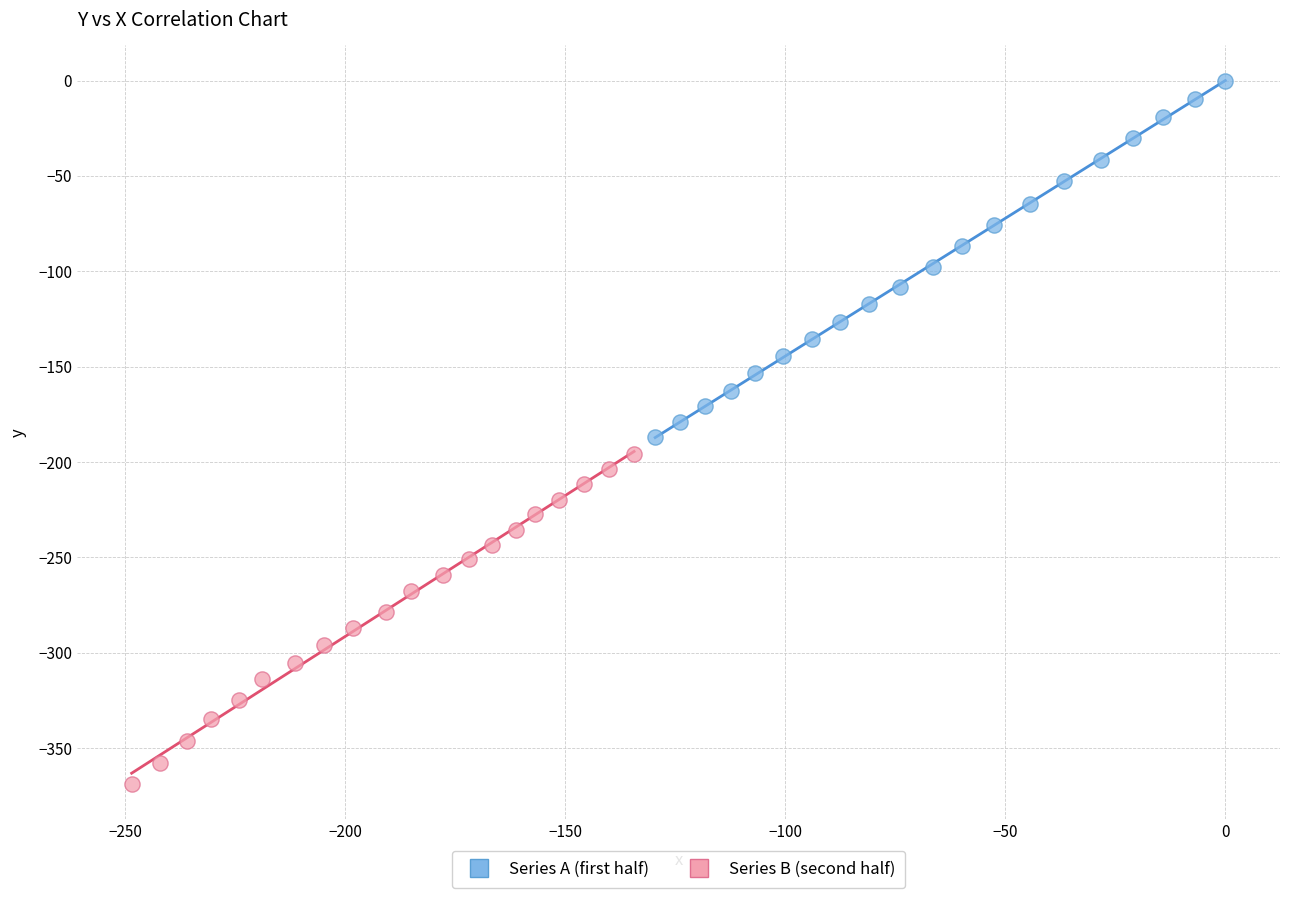

Which series contains the highest Y value?

Series A (first half)